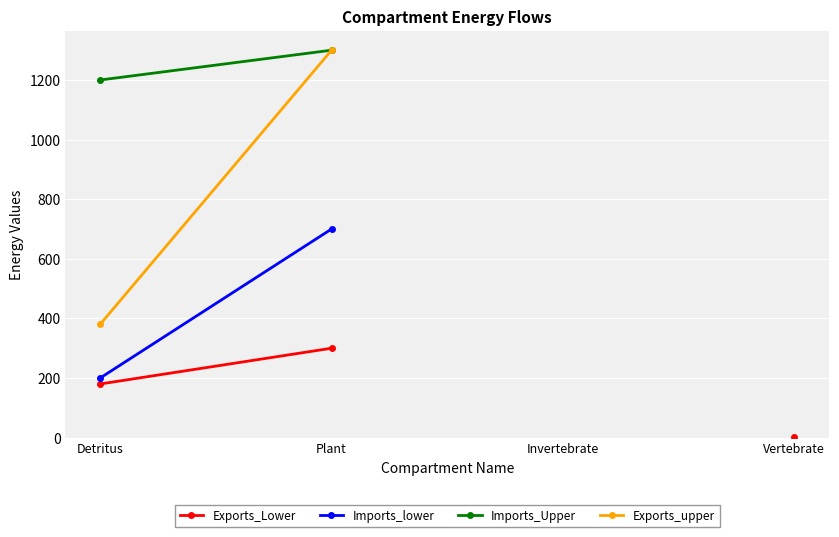

Between Detritus and Vertebrate, which series saw the biggest shift?

Exports_Lower